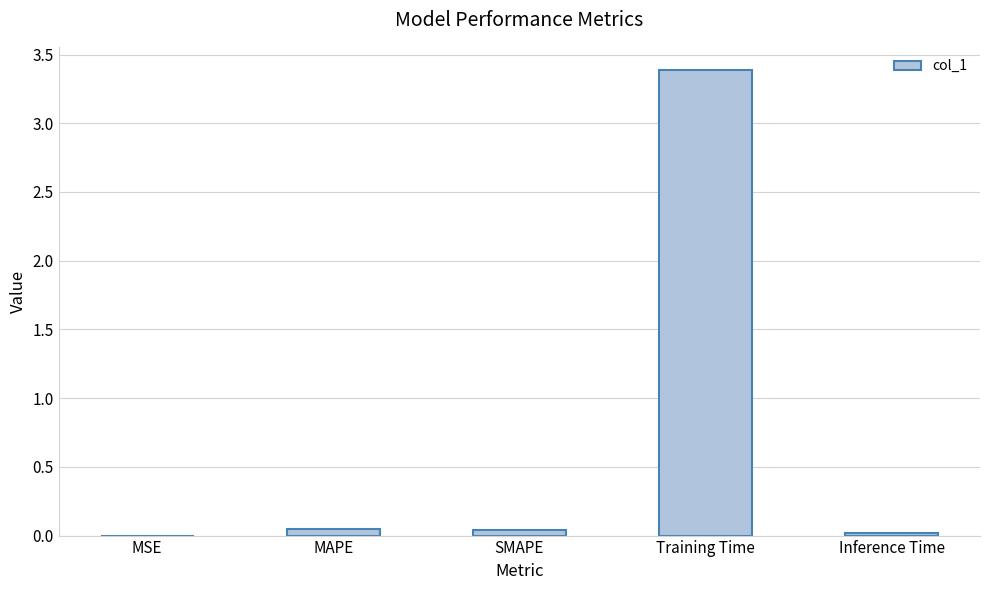

Does the chart contain stacked bars?

No